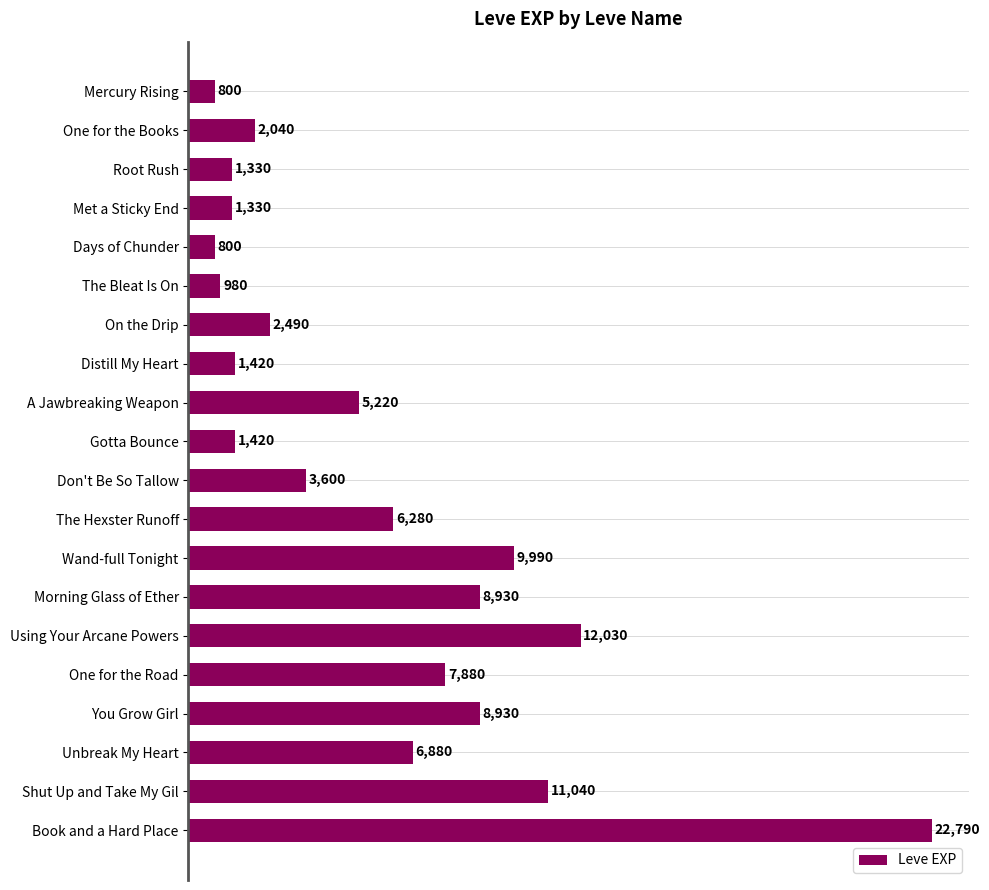

Is it true that the value at Wand-full Tonight is 5825?

False